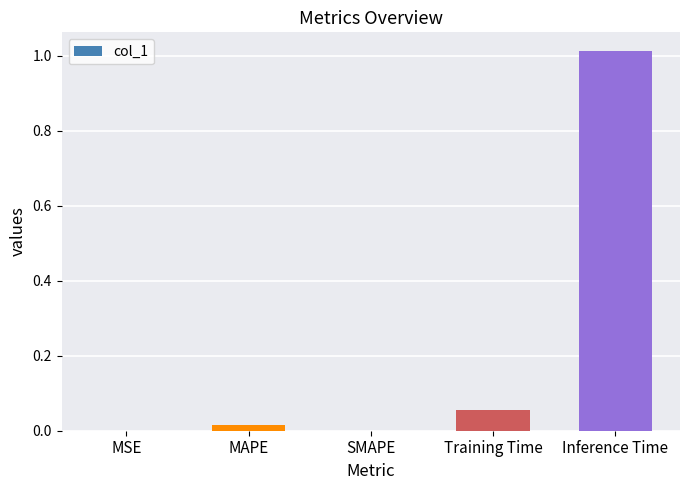

Which category has the highest value across all series?

Inference Time